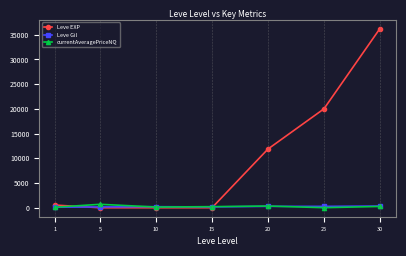

What is the approximate value of Leve EXP at 20?

11880.0